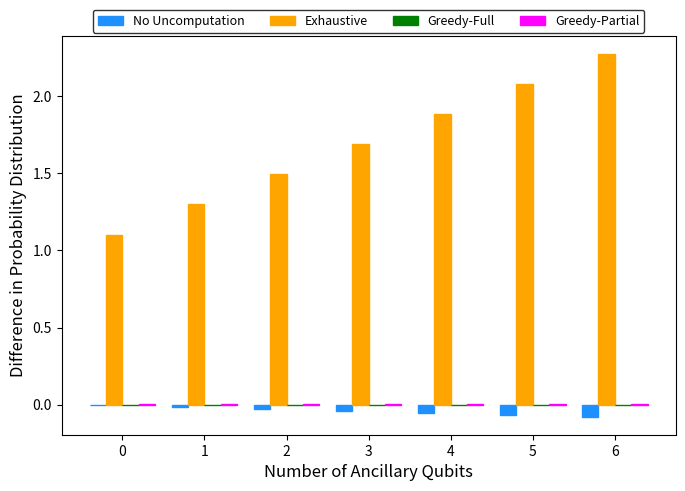

How many distinct data groups are displayed?

4